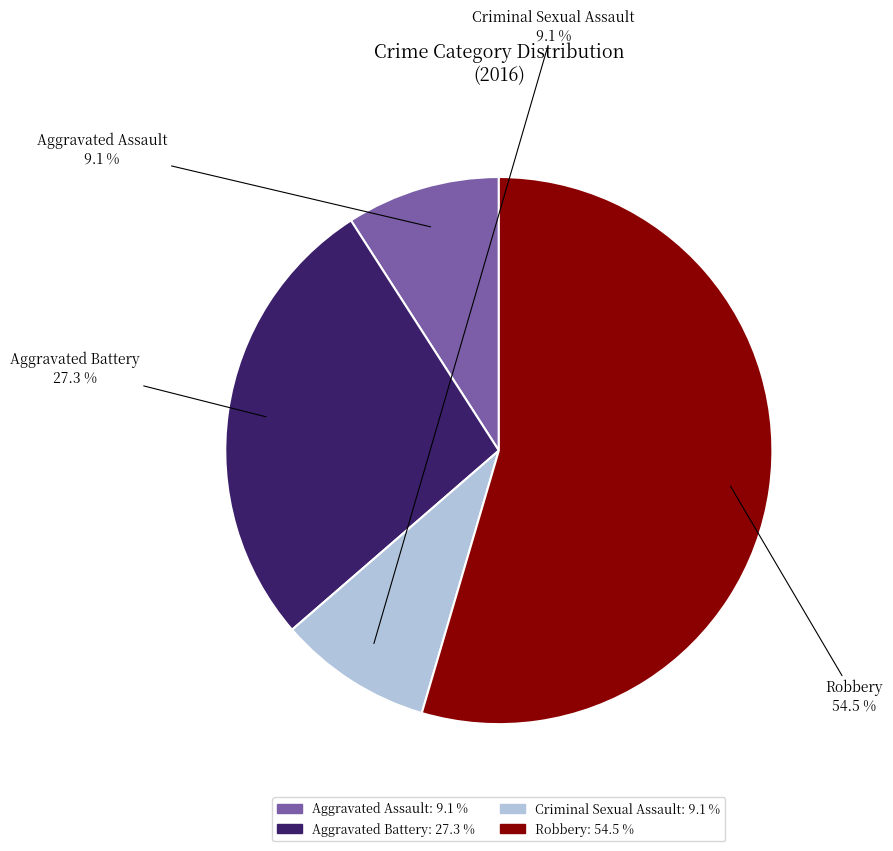

How much of the chart is everything except Criminal Sexual Assault?

90.9%